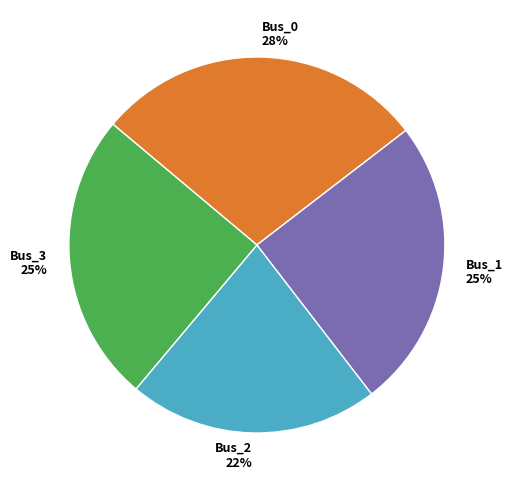

How many segments does this pie chart have?

4